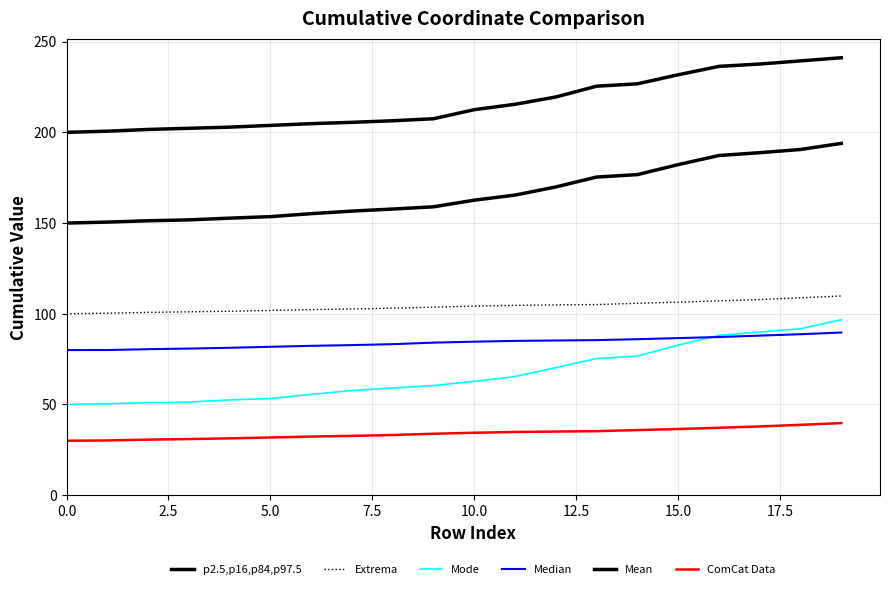

What is the greatest value displayed?

241.1